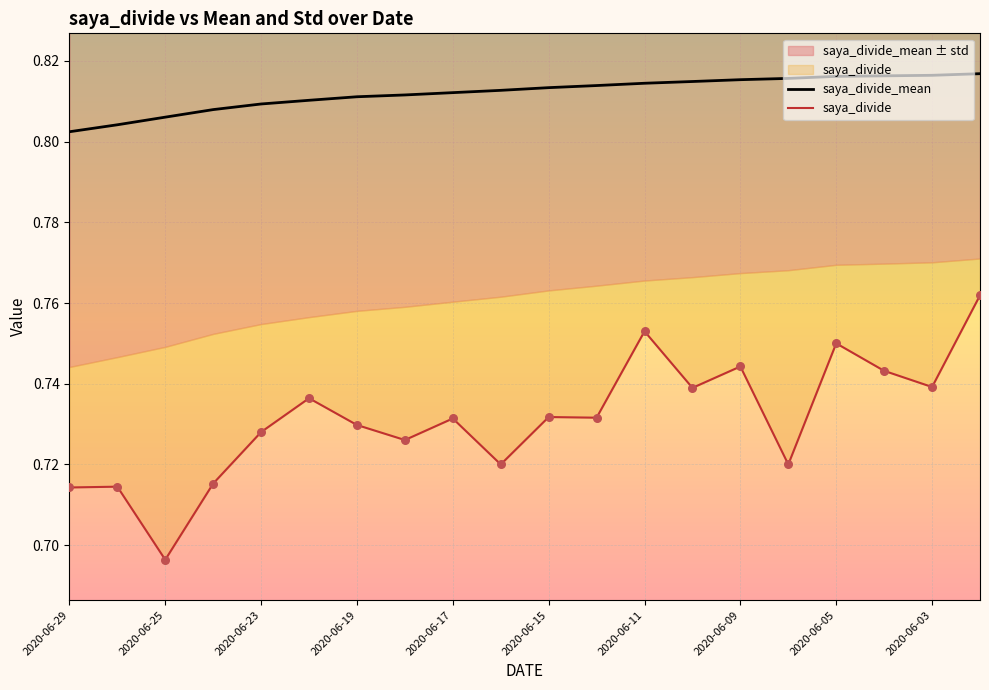

True or false: saya_divide_mean has a value of 0.2 at 2020-06-29.

False